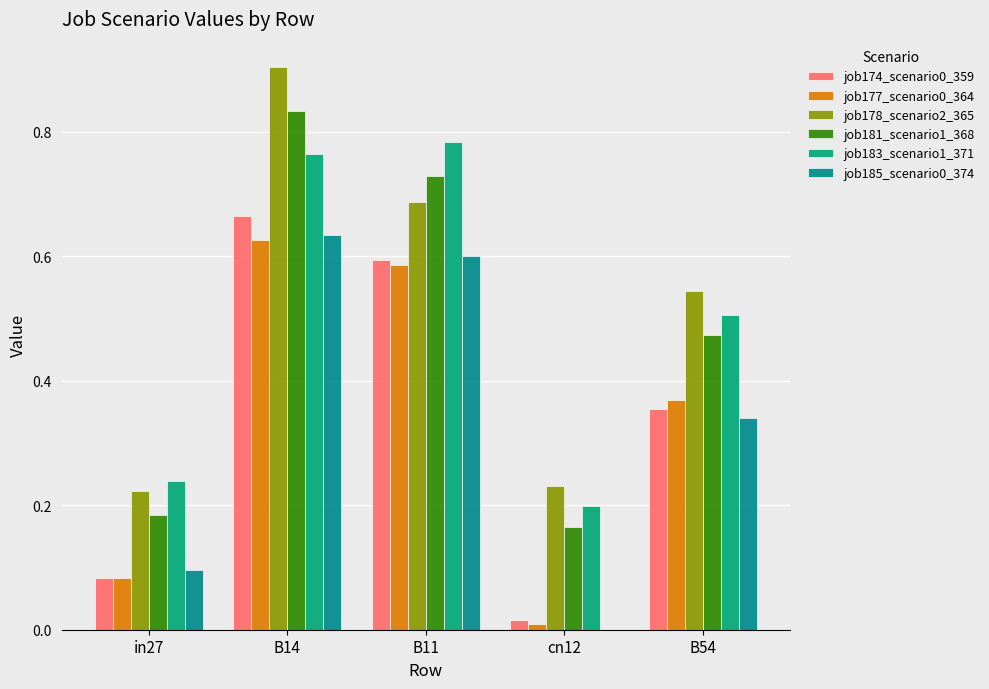

What is the difference between the second highest and minimum values in the job174_scenario0_359 series?

0.6